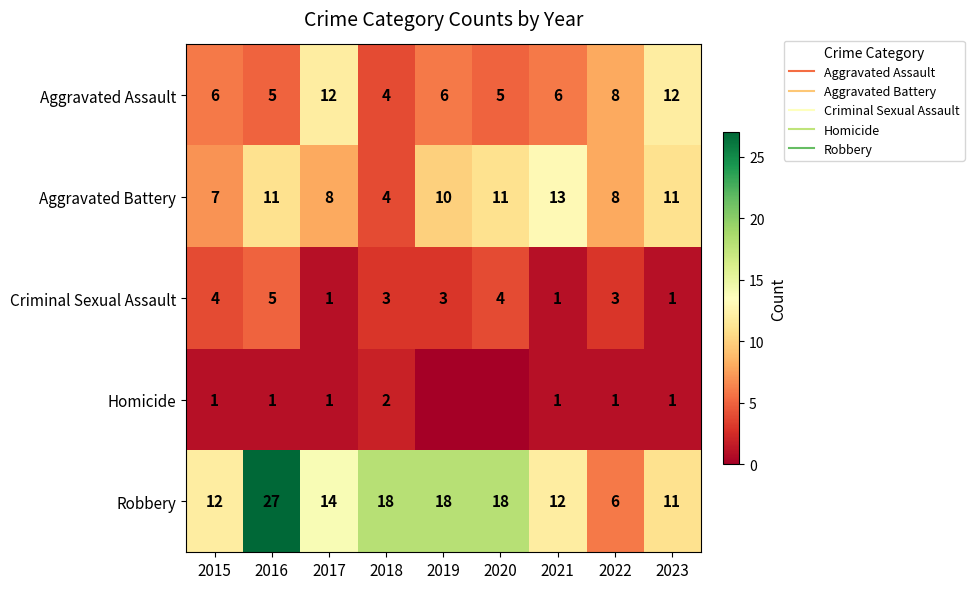

List the series in order of their peak value, lowest first.

Homicide, Criminal Sexual Assault, Aggravated Assault, Aggravated Battery, Robbery